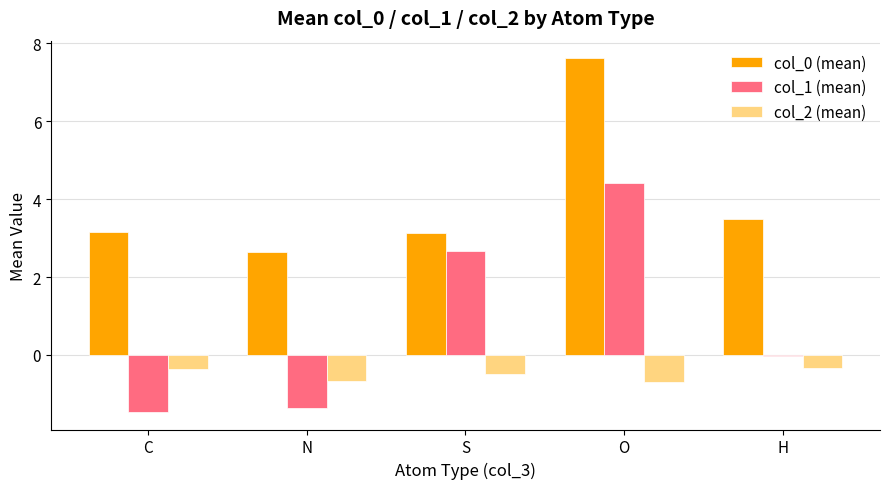

Where does the col_1 (mean) series first go above 0?

S